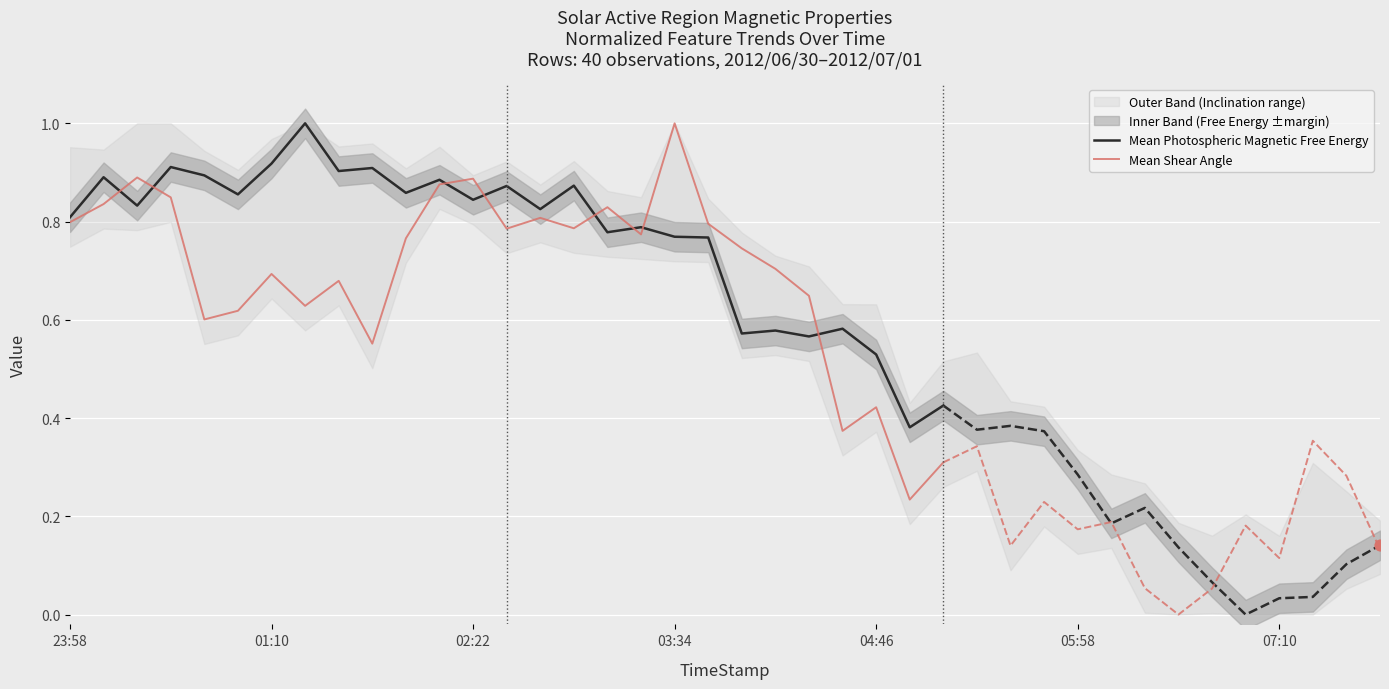

What are all the series names shown in the legend?

Mean Photospheric Magnetic Free Energy, Mean Shear Angle